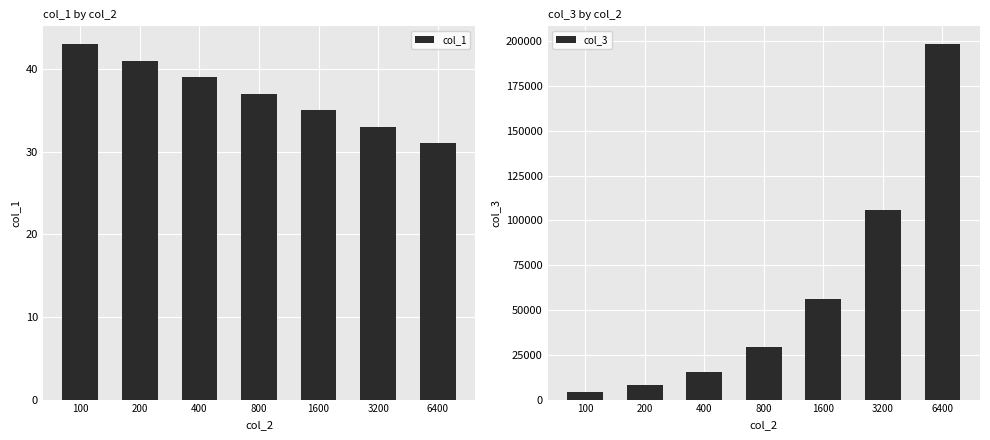

At how many categories does at least one series exceed 87007?

2